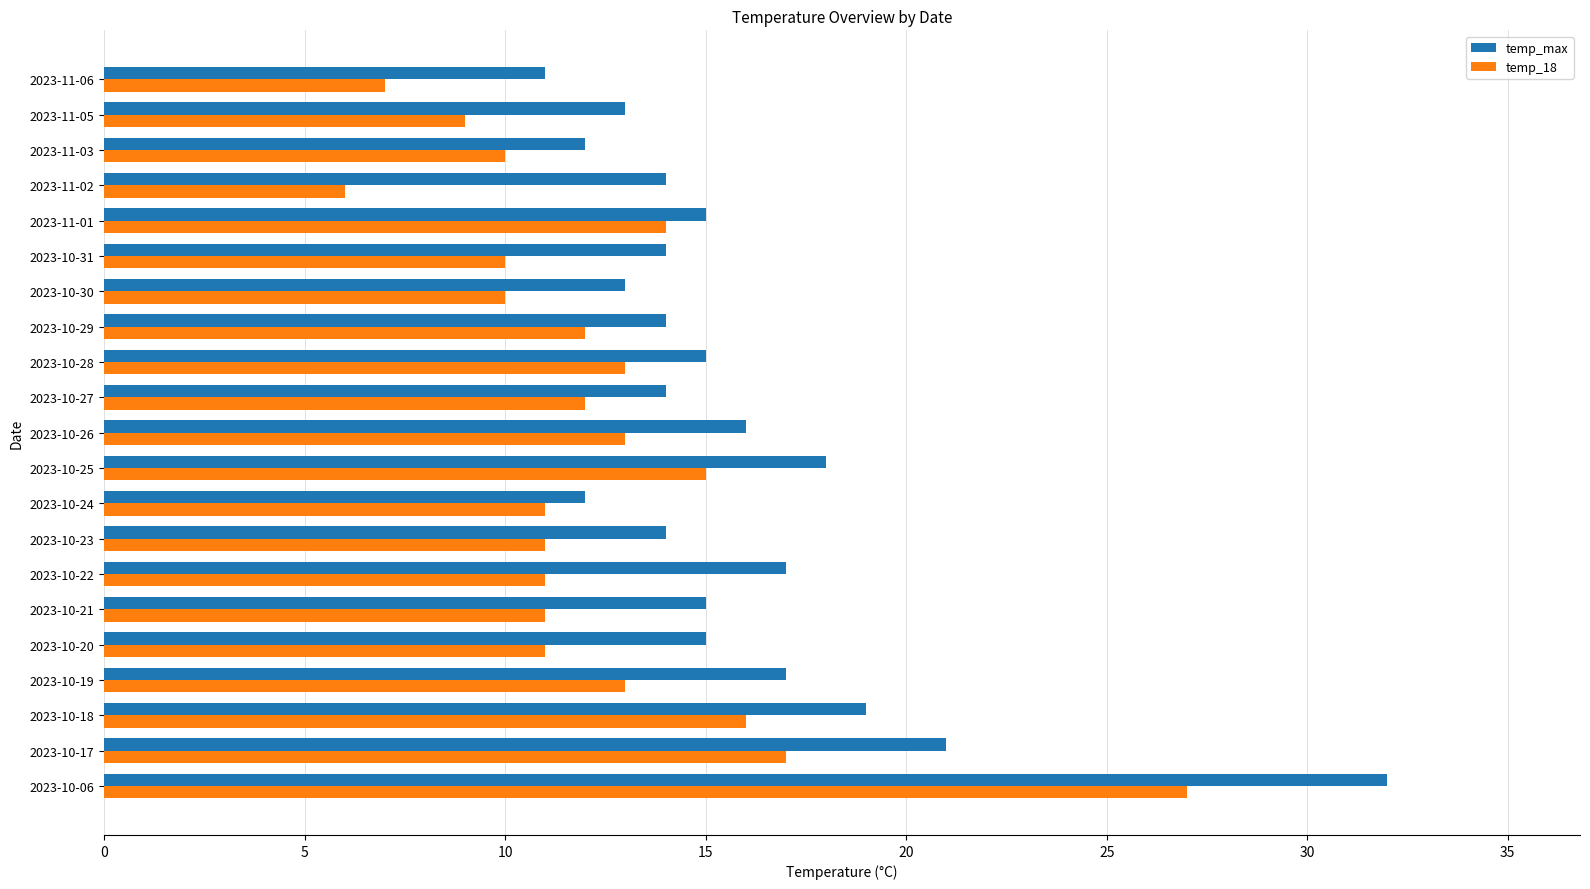

At which category does the chart reach its peak across all series?

2023-10-06